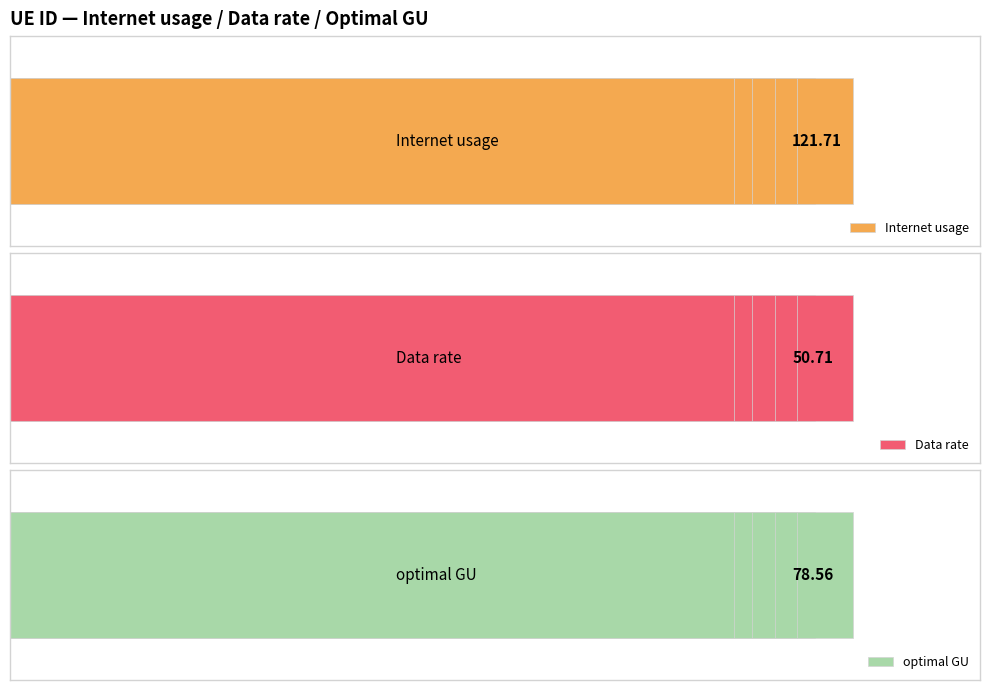

What are all the series names shown in the legend?

Internet usage, Data rate, optimal GU